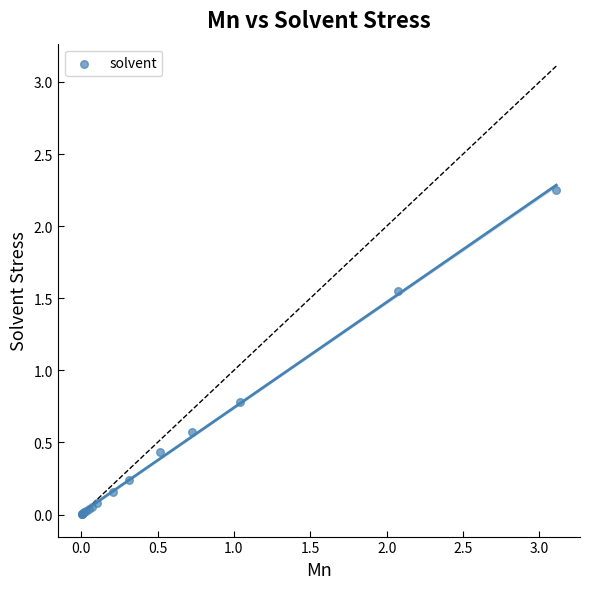

What Y value in the scatter plot is closest to 1?

0.8